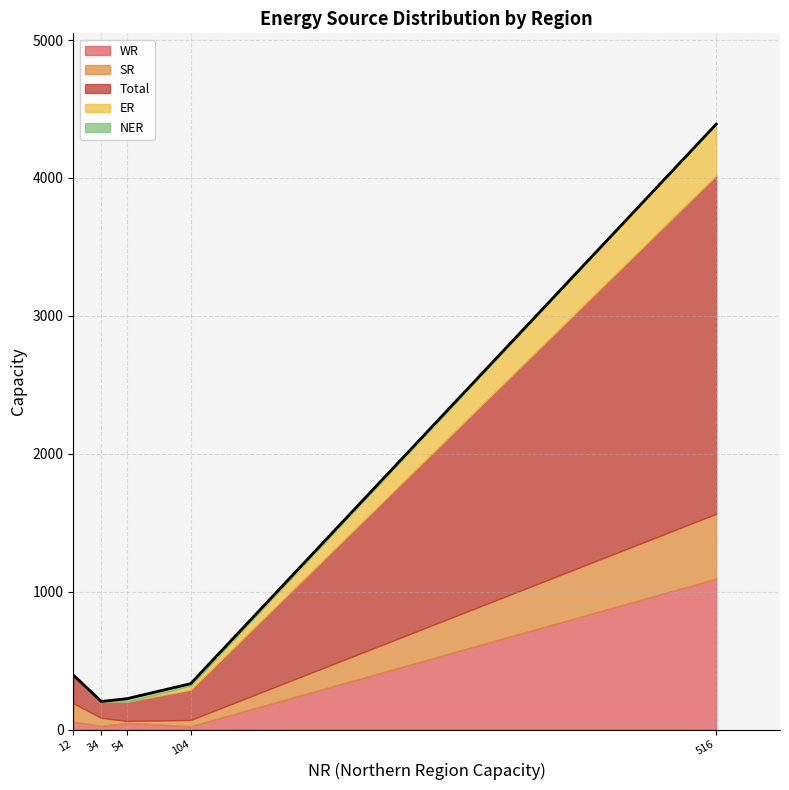

At which category is the sum across all series the highest?

Thermal (Coal & Lignite)